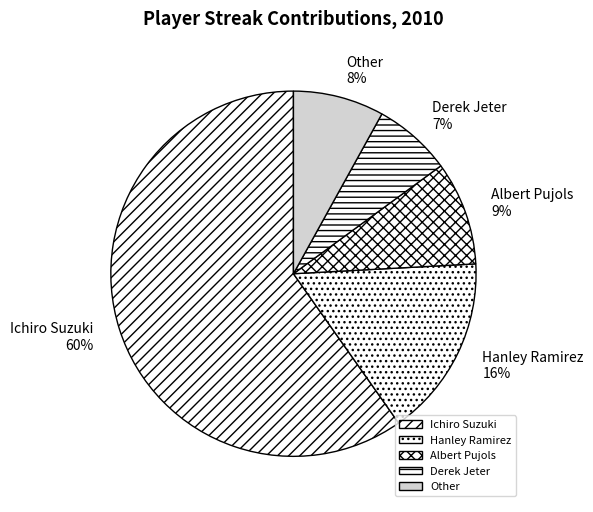

To the nearest percent, what is the average slice percentage?

20%